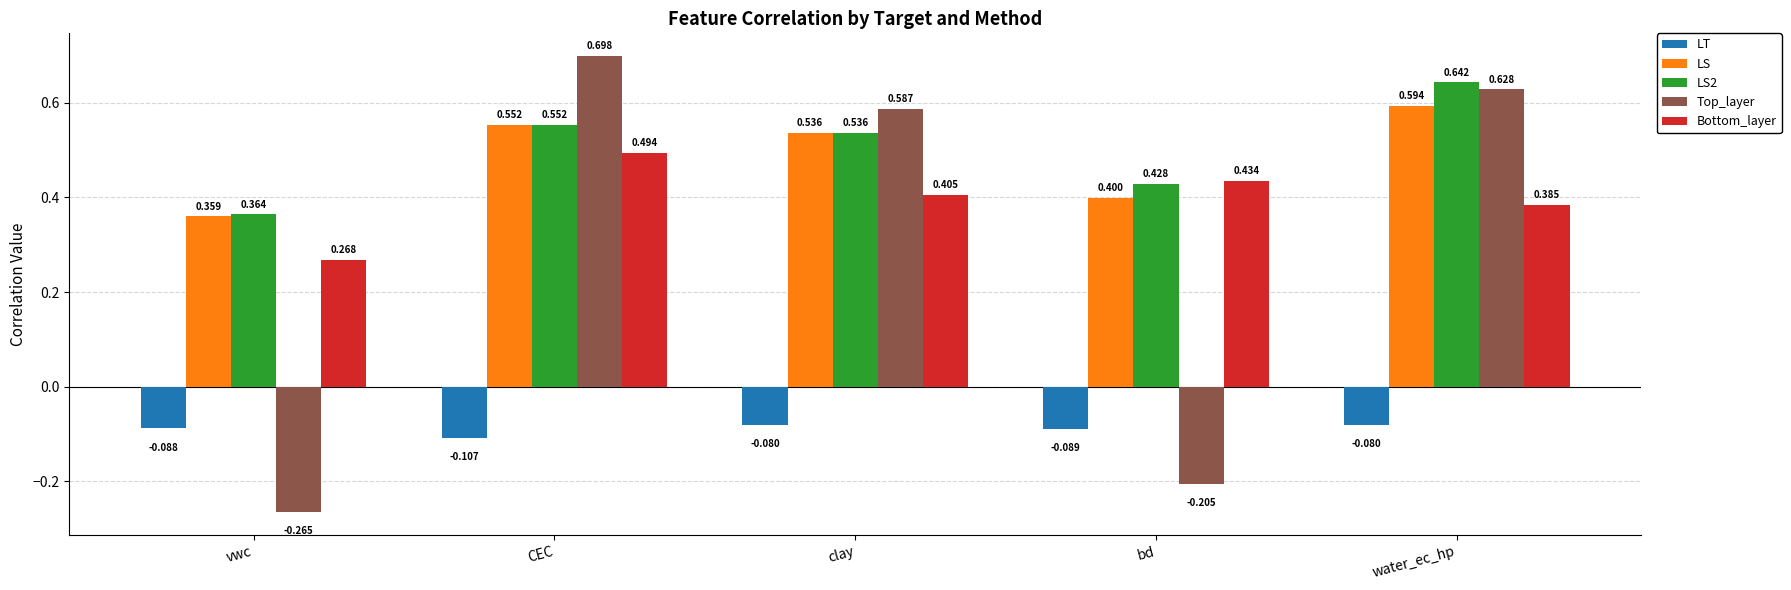

At which label does Top_layer first exceed 0?

CEC